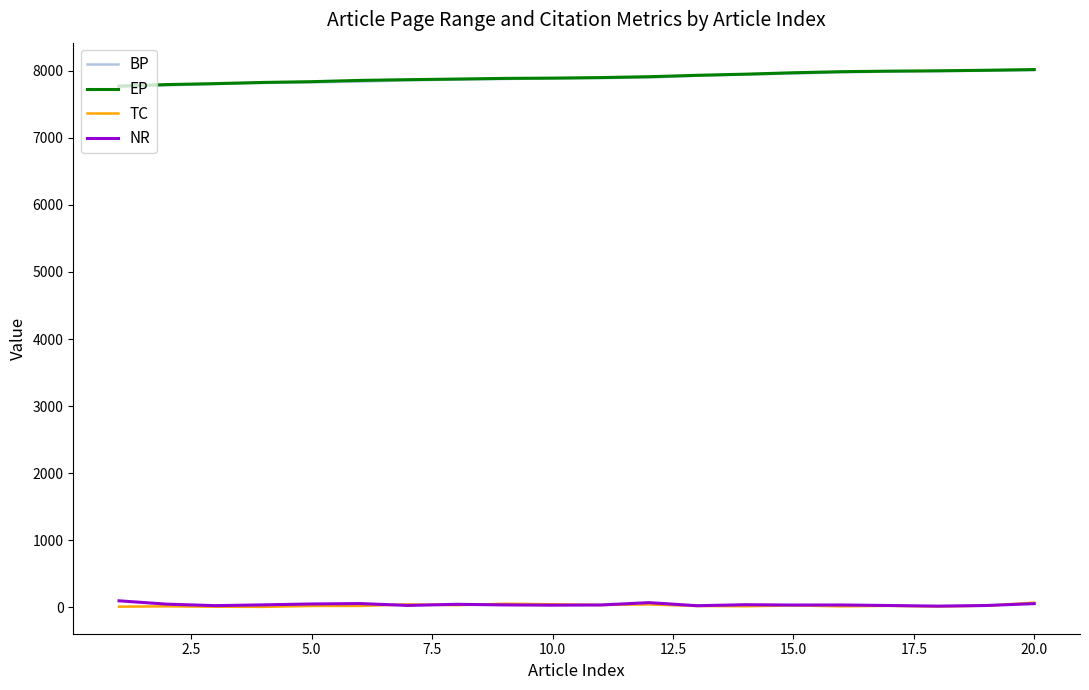

What is the maximum value shown in the chart?

8016